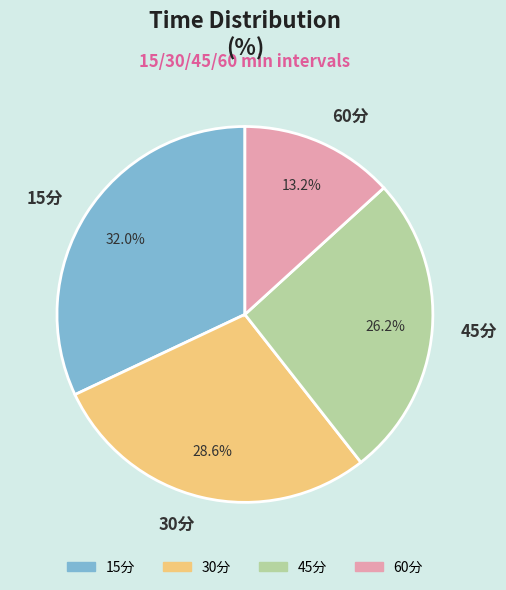

Approximately how many times larger is the value at 15分 compared to 60分?

2.4